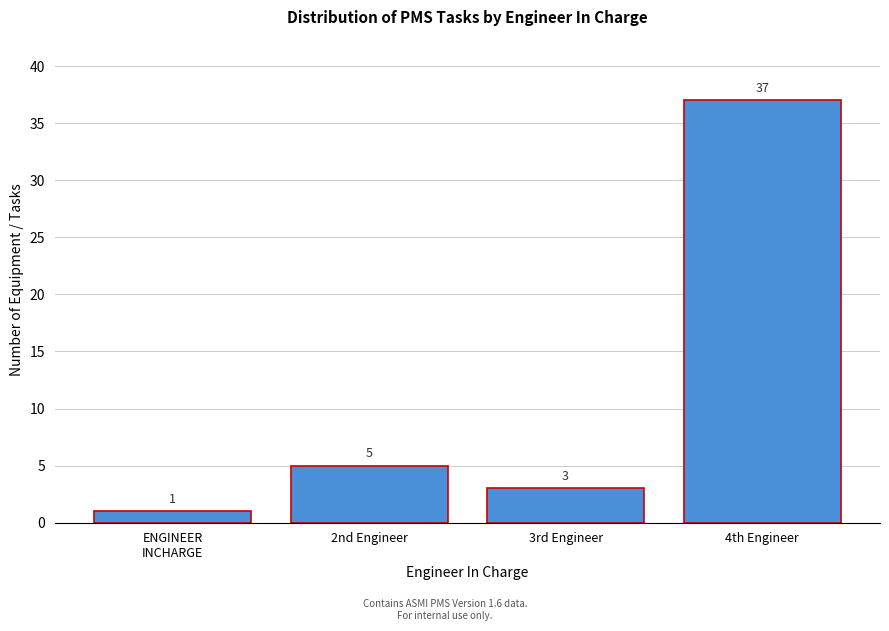

Reading right to left, transcribe all the data shown in this chart.

37	3	5	1